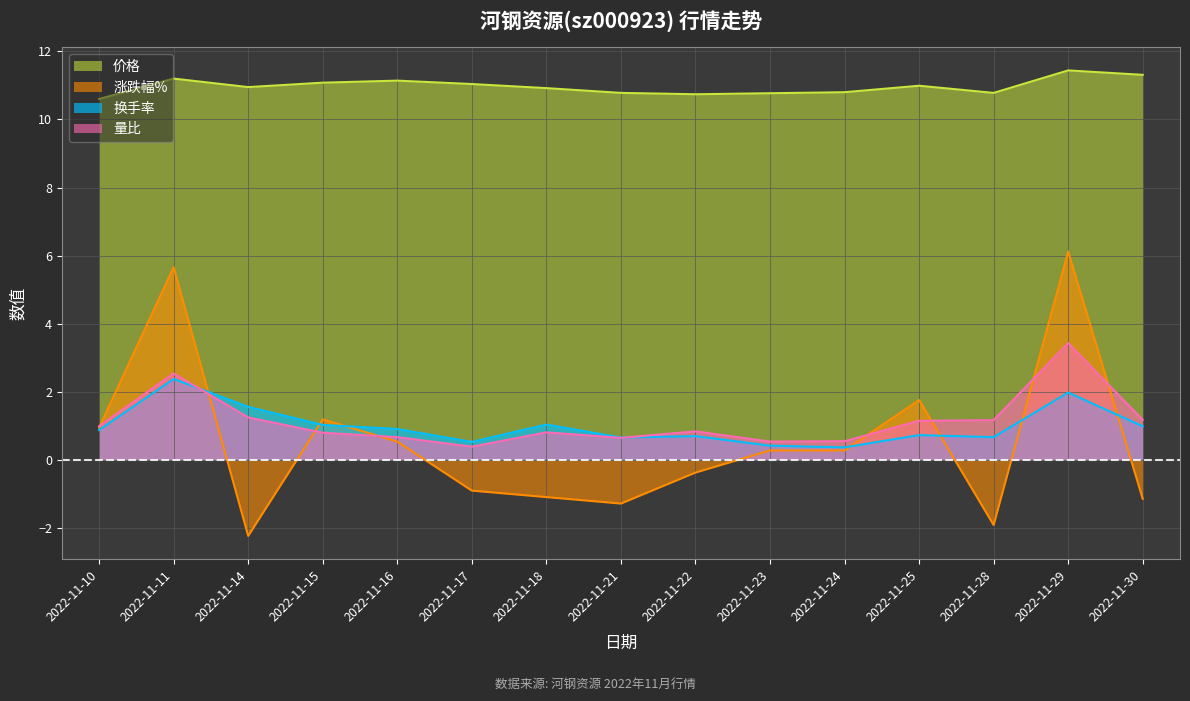

Is the value of 涨跌幅% at 2022-11-21 greater than the value of 换手率 at 2022-11-24?

No